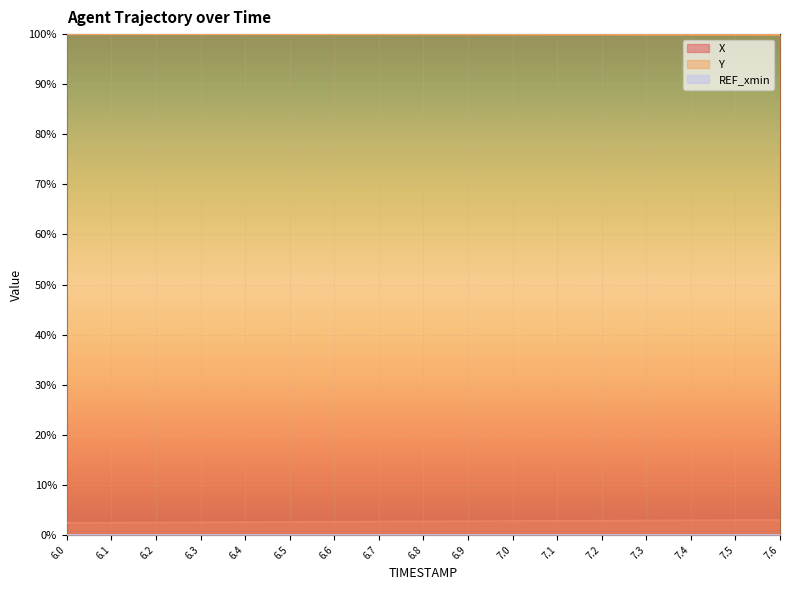

Does the chart display data point markers on the line(s)?

No